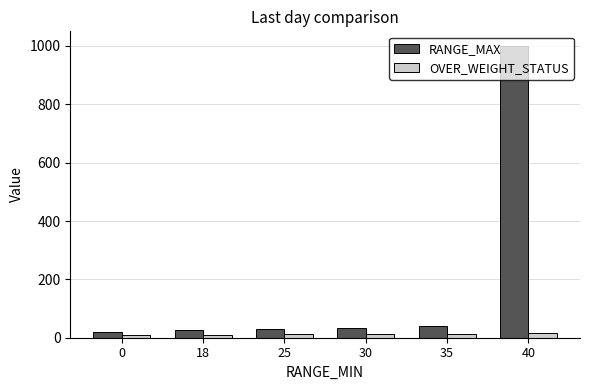

At which category is the sum across all series the highest?

40